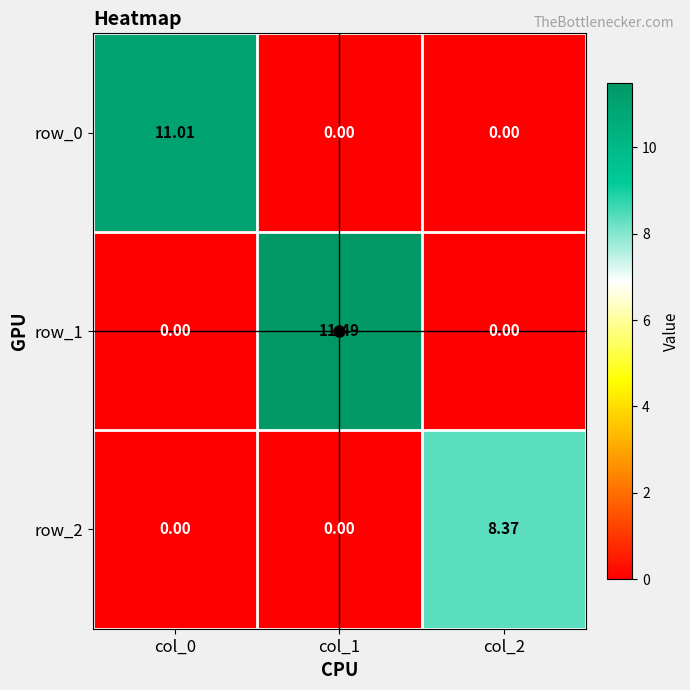

How many positive values does the row_0 series have?

1